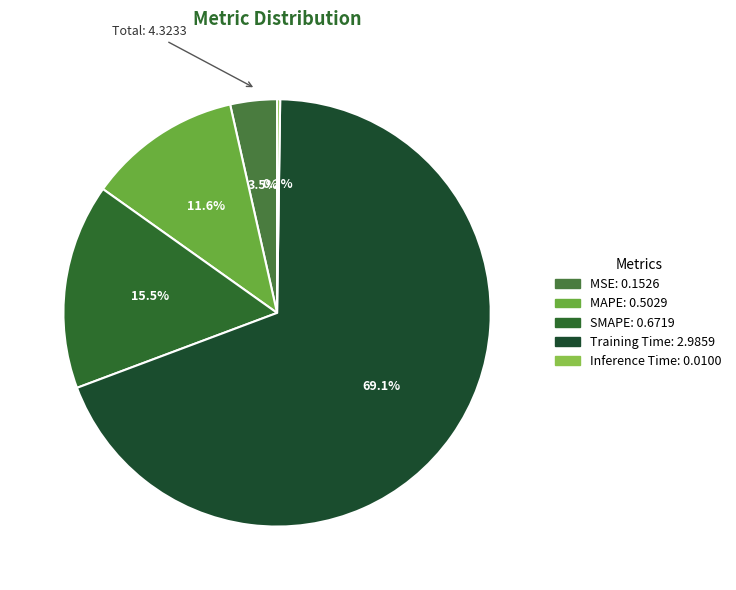

What is the total percentage of SMAPE and Inference Time?

15.8%